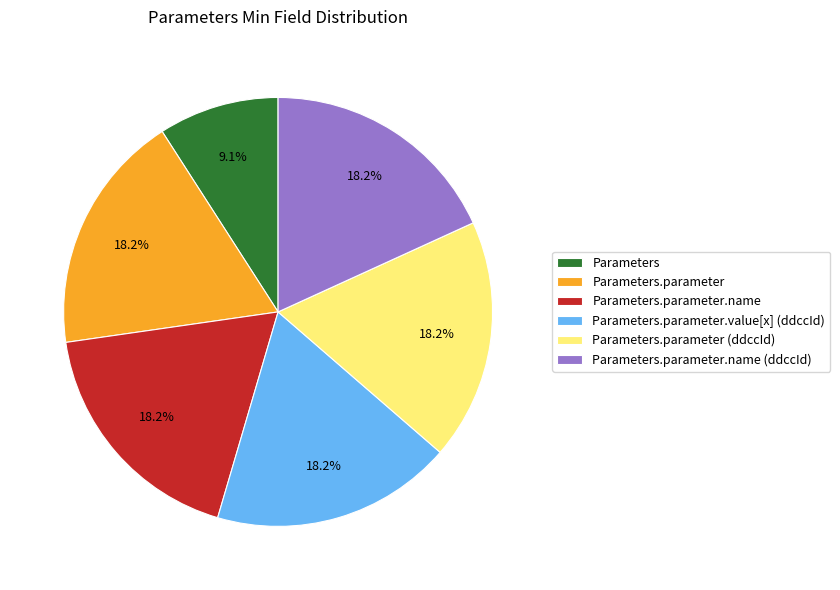

What percentage do Parameters.parameter.name (ddccId) and Parameters.parameter together represent?

36.4%